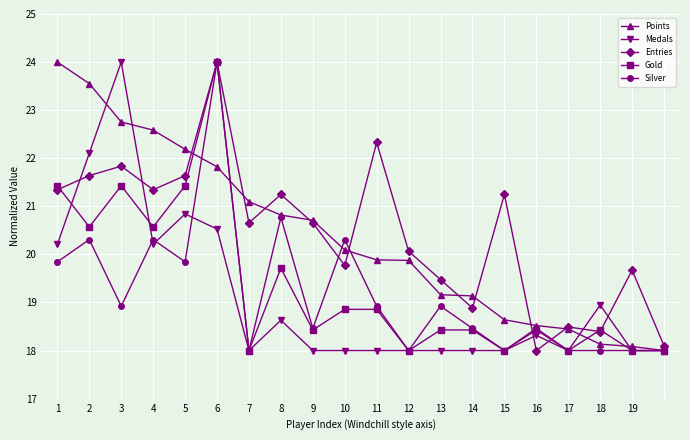

True or false: Medals has more than 0 interior local peaks.

True